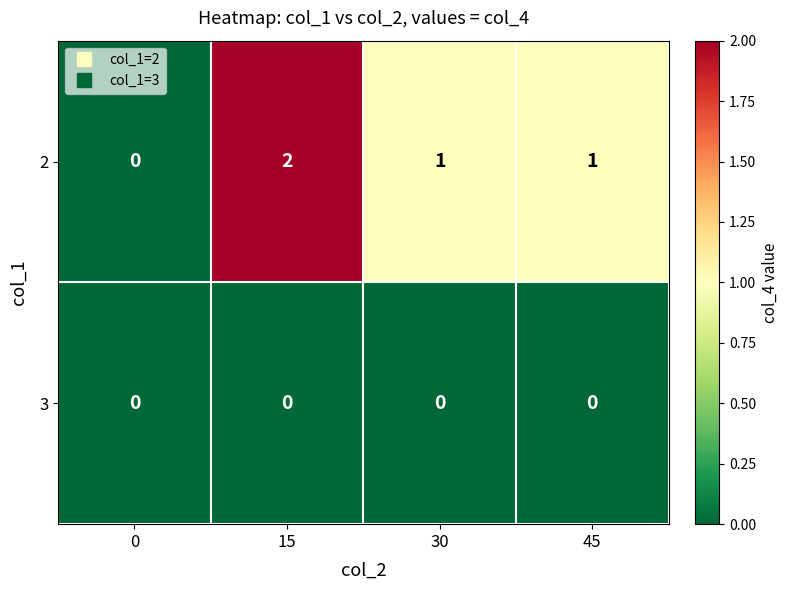

What is the maximum value shown in the chart?

2